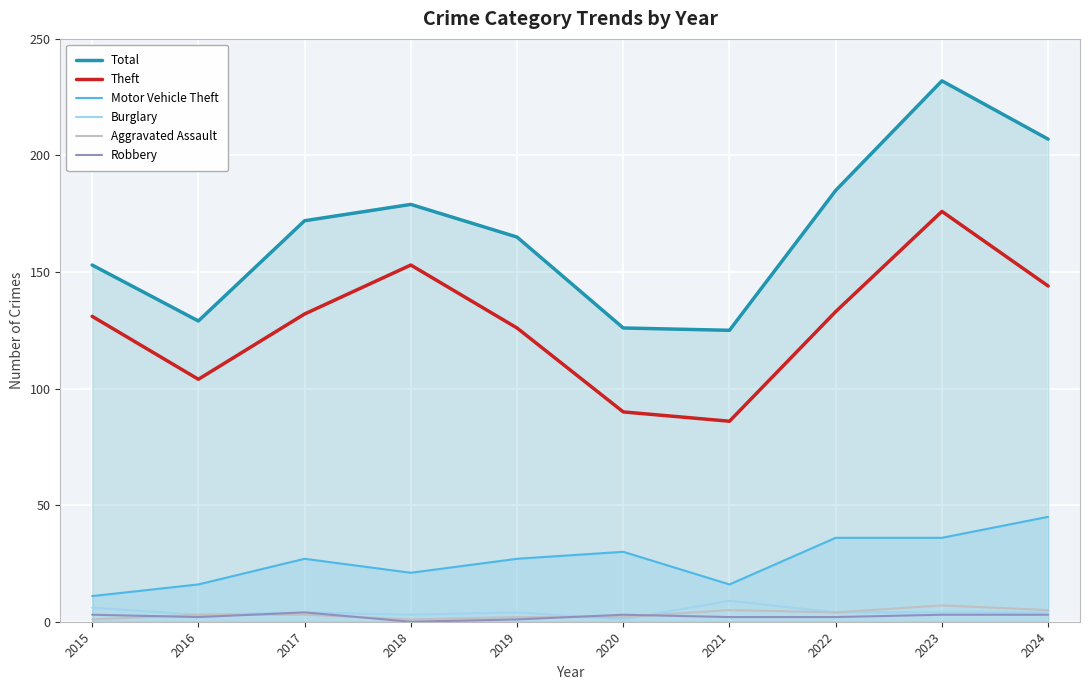

Reading left to right, transcribe all the data shown in this chart.

Total: 2015=153	2016=129	2017=172	2018=179	2019=165	2020=126	2021=125	2022=185	2023=232	2024=207
Theft: 2015=131	2016=104	2017=132	2018=153	2019=126	2020=90	2021=86	2022=133	2023=176	2024=144
Motor Vehicle Theft: 2015=11	2016=16	2017=27	2018=21	2019=27	2020=30	2021=16	2022=36	2023=36	2024=45
Burglary: 2015=6	2016=3	2017=4	2018=3	2019=4	2020=1	2021=9	2022=4	2023=4	2024=4
Aggravated Assault: 2015=1	2016=3	2017=3	2018=1	2019=2	2020=2	2021=5	2022=4	2023=7	2024=5
Robbery: 2015=3	2016=2	2017=4	2018=0	2019=1	2020=3	2021=2	2022=2	2023=3	2024=3